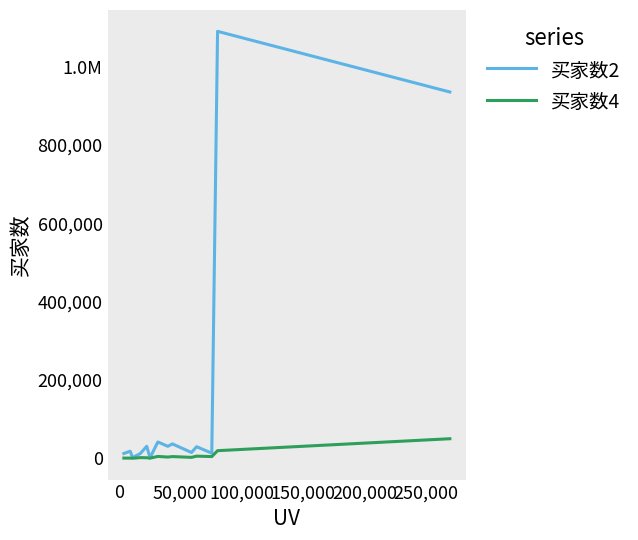

Which series has the largest range (max minus min)?

买家数2